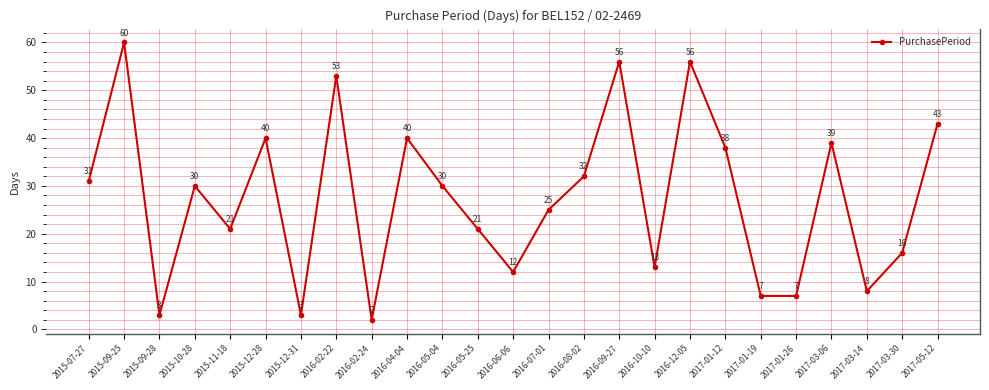

What is the ratio of the value at 2016-02-24 to the value at 2016-04-04?

0.1